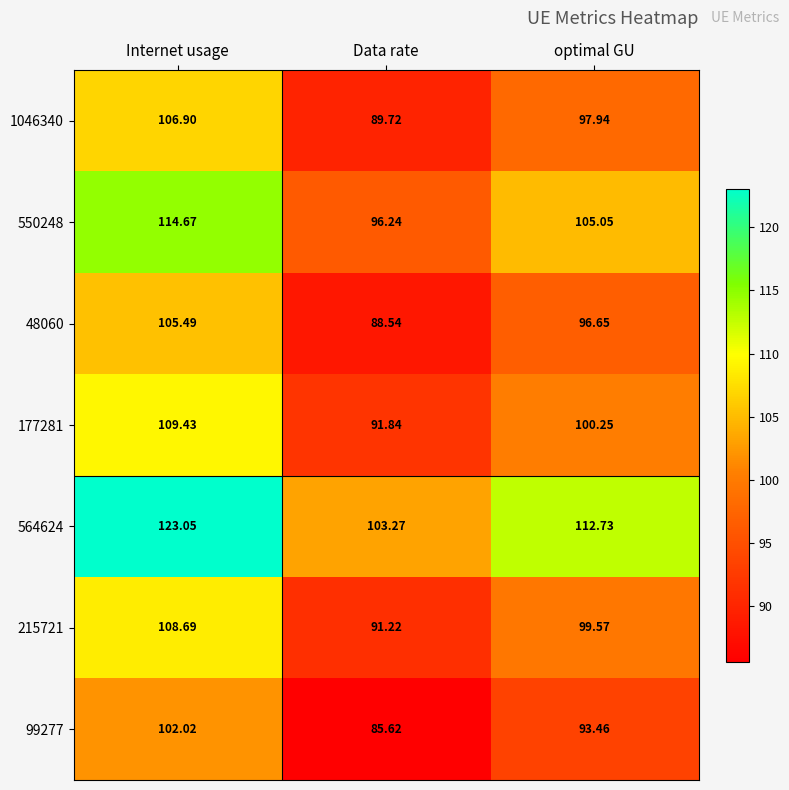

Where does the 1046340 series first go above 97?

Internet usage